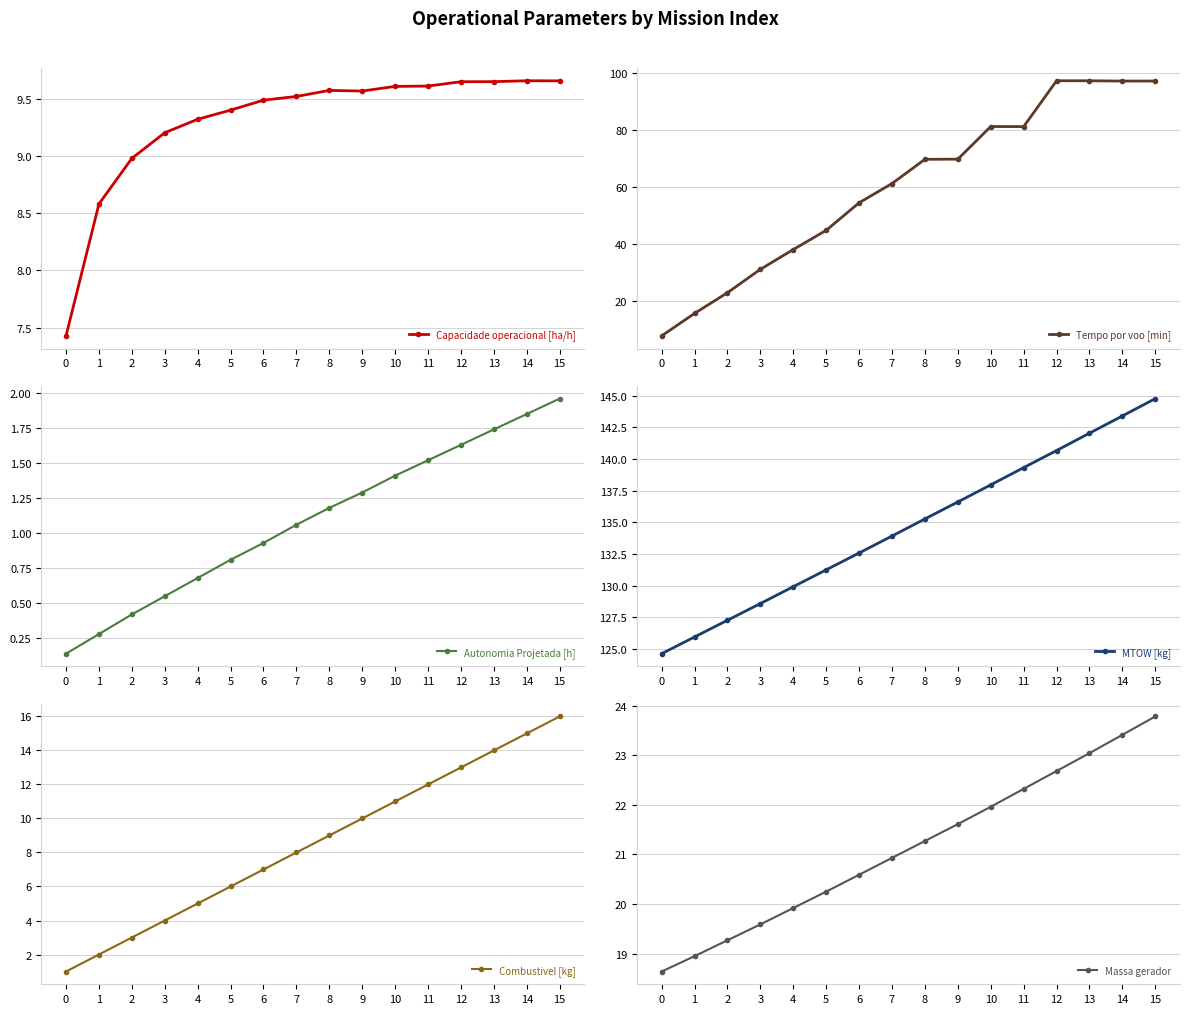

Which series has the widest spread of values?

Tempo por voo [min]